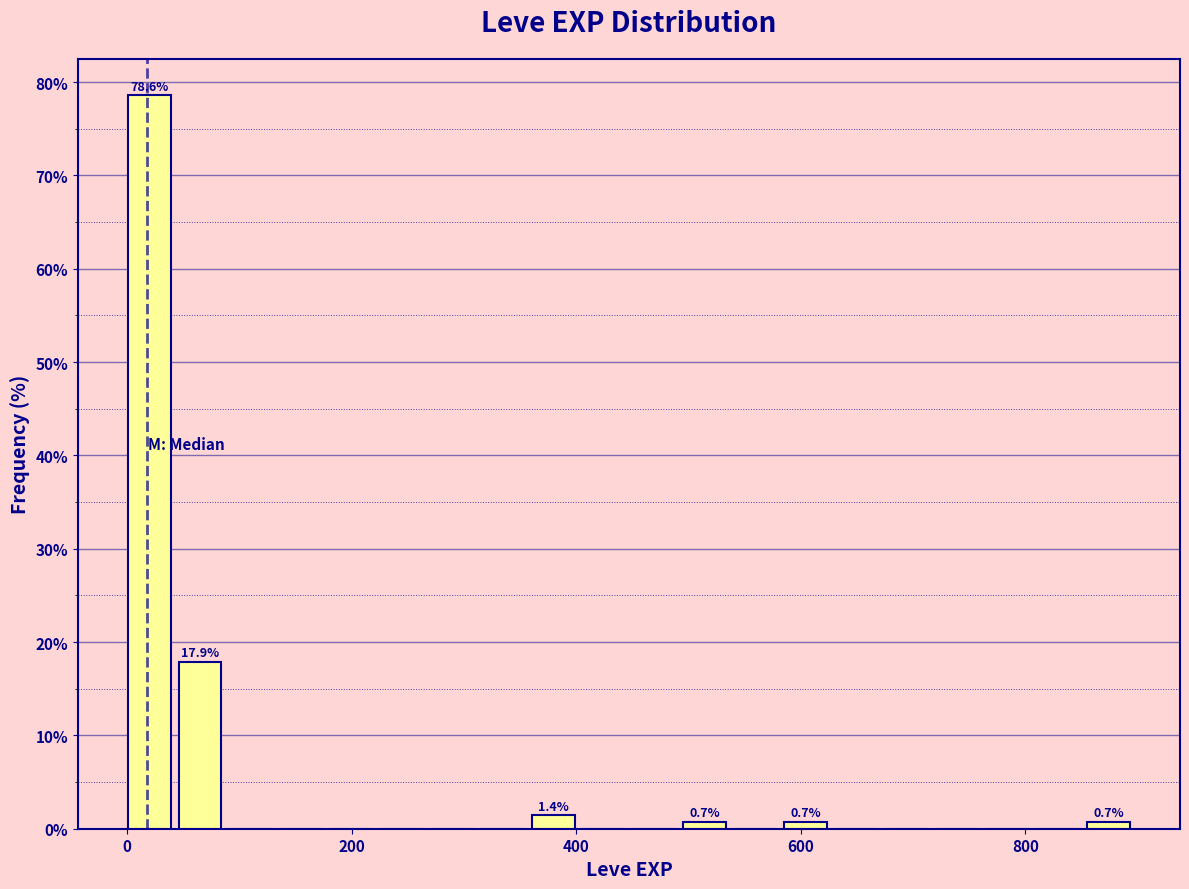

Around what value on the x-axis is the tallest bar? Give the approximate position of its centre, as read against the axis.

20